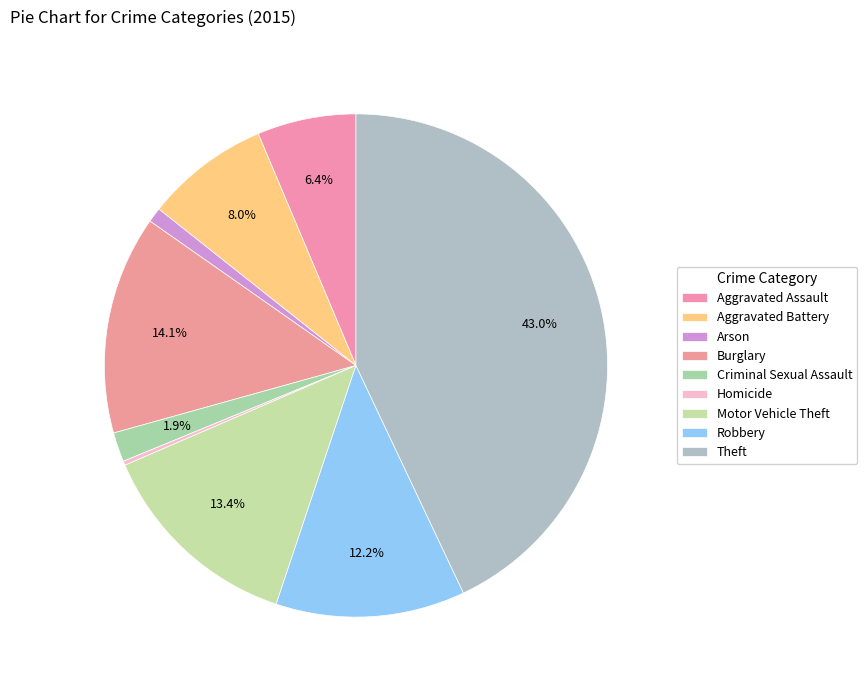

What portion of the pie excludes Burglary?

85.9%